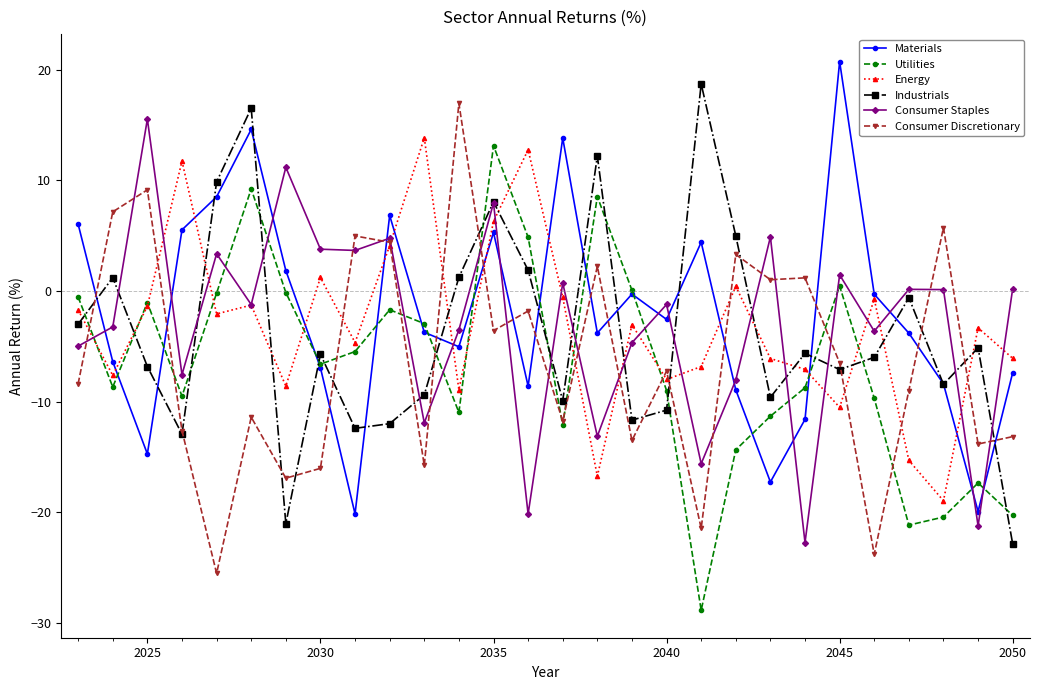

Which series has the largest total across all categories?

Materials